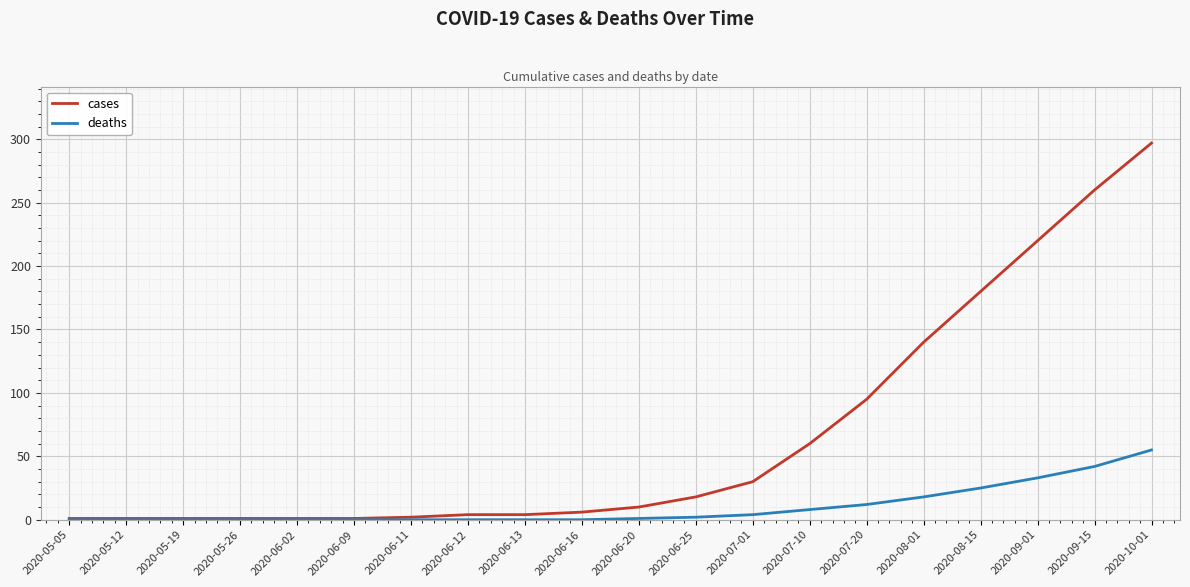

What is the spread (max minus min) of values at 2020-06-25?

16